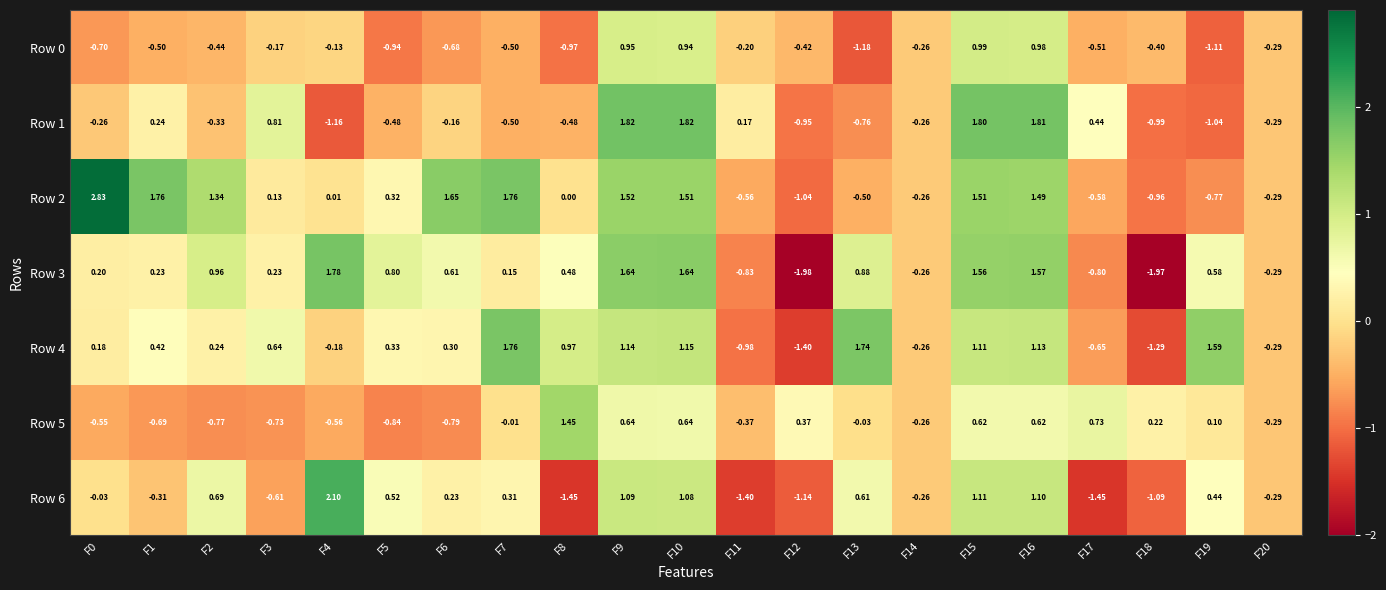

Is the value of Row 6 at F2 greater than the value of Row 4 at F1?

Yes